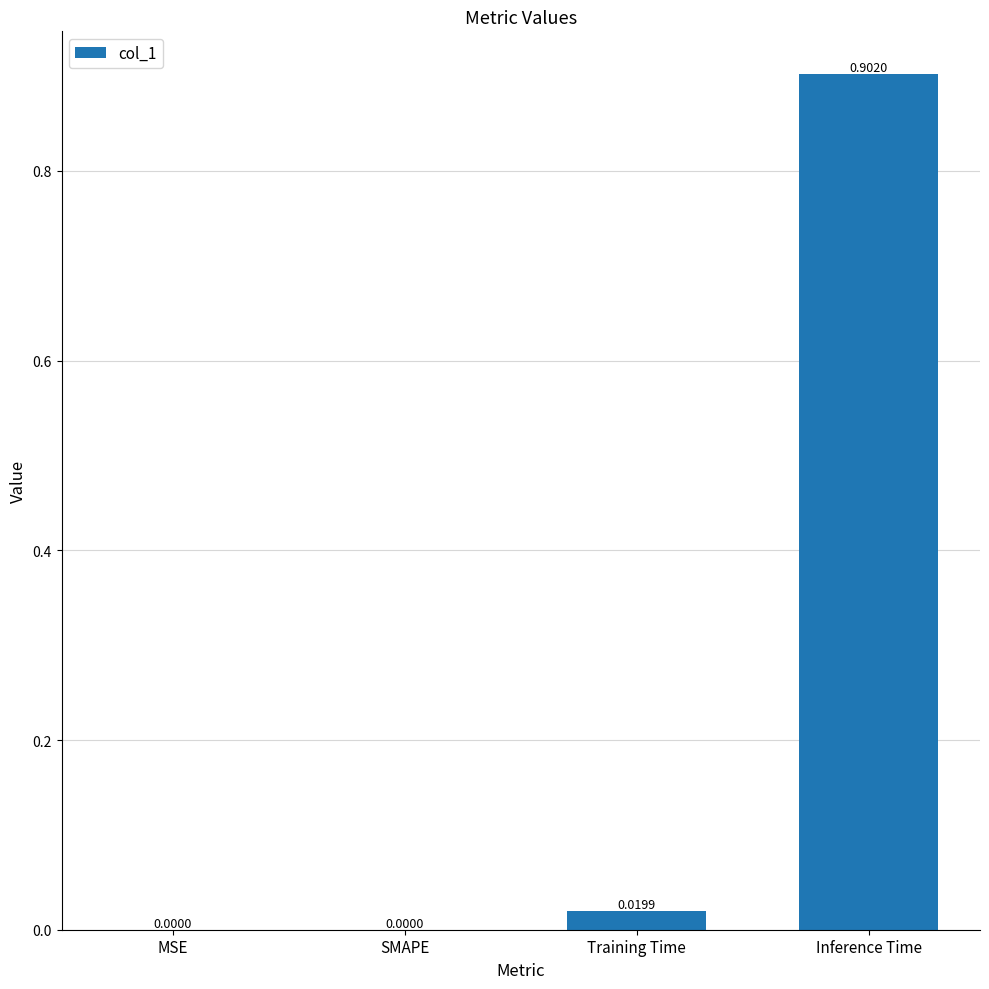

The value at Inference Time is 0.9. True or false?

True